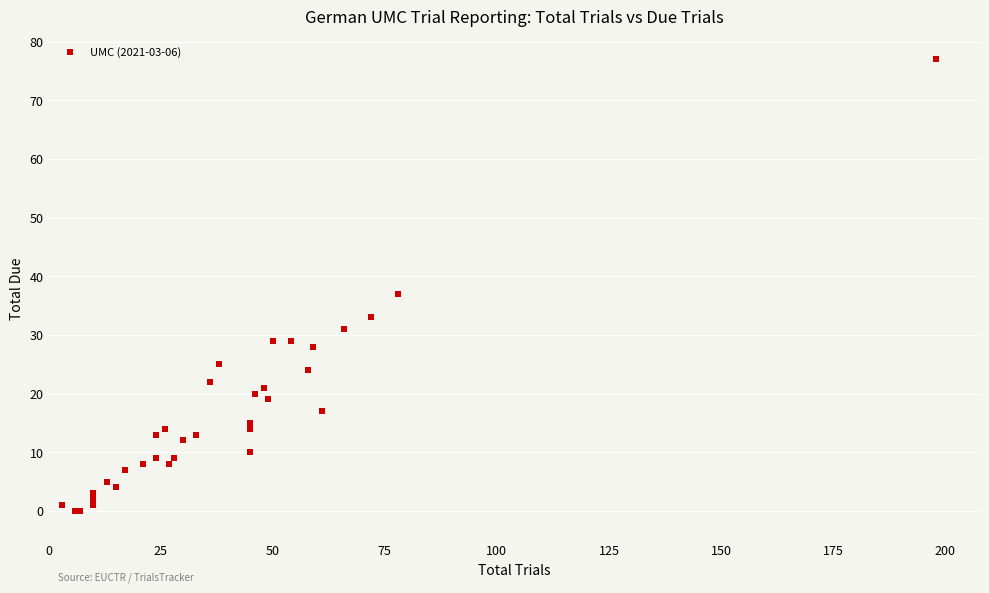

What Y value in the scatter plot is closest to 38?

37